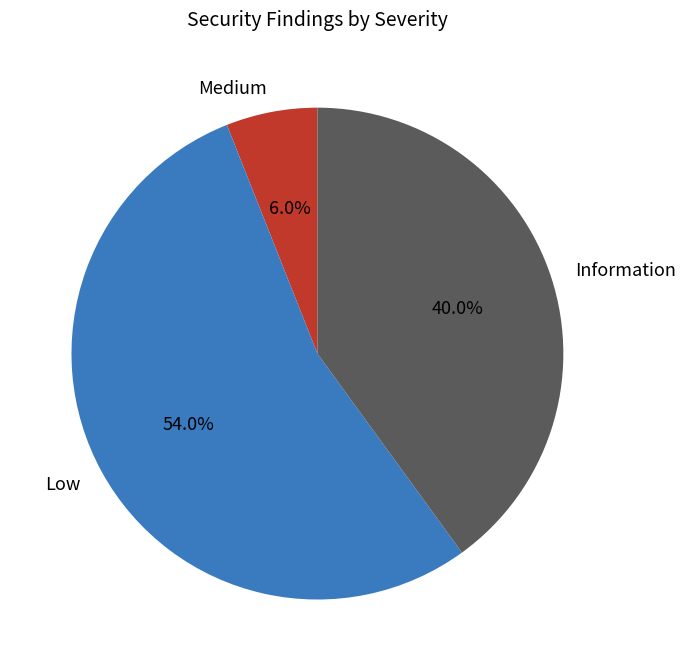

Which slice is the smallest?

Medium